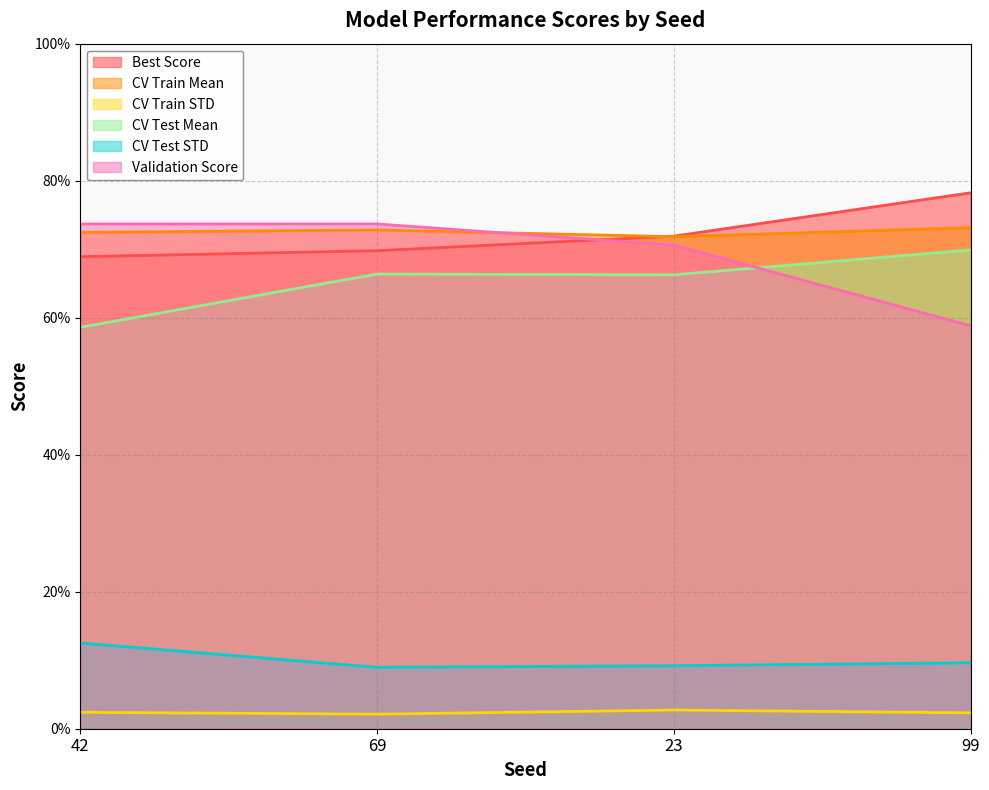

What is the spread (max minus min) of values at 42?

0.7